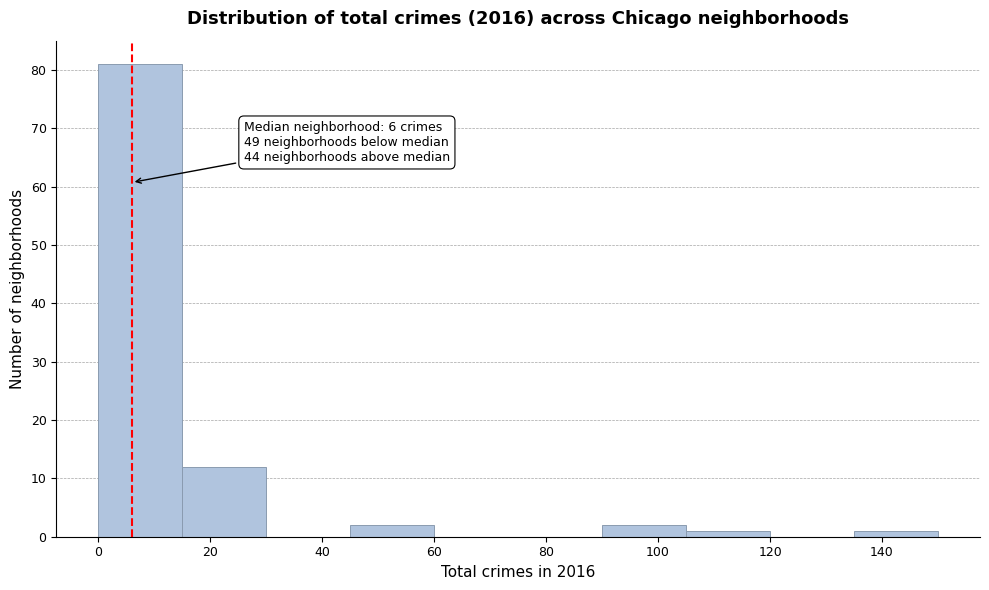

Over which range of the x-axis is the bar tallest?

0 to 15